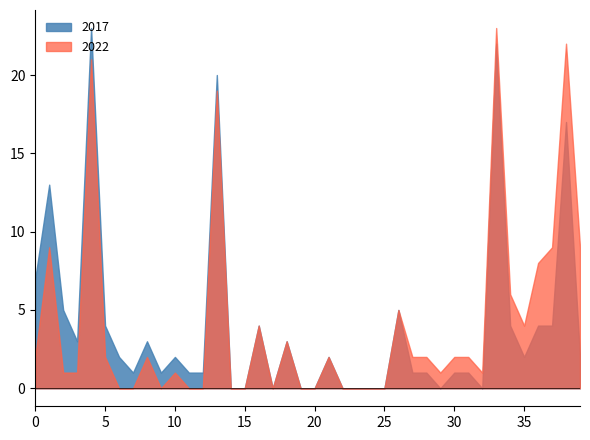

List the series in order of their peak value, lowest first.

2017, 2022